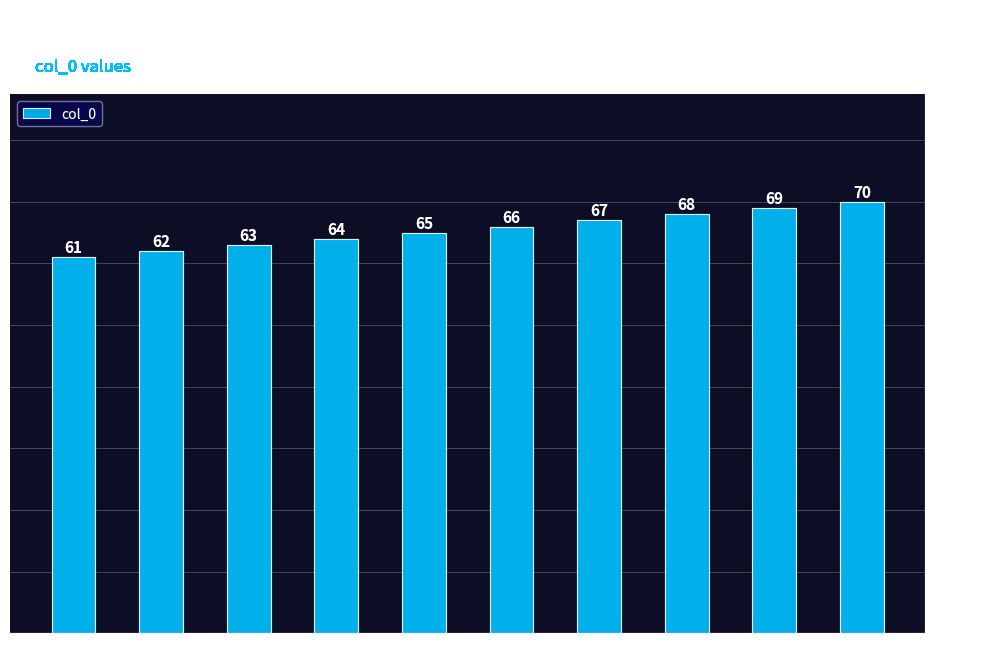

Rank the categories by value from highest to lowest.

11, 10, 9, 8, 7, 6, 5, 4, 3, 2